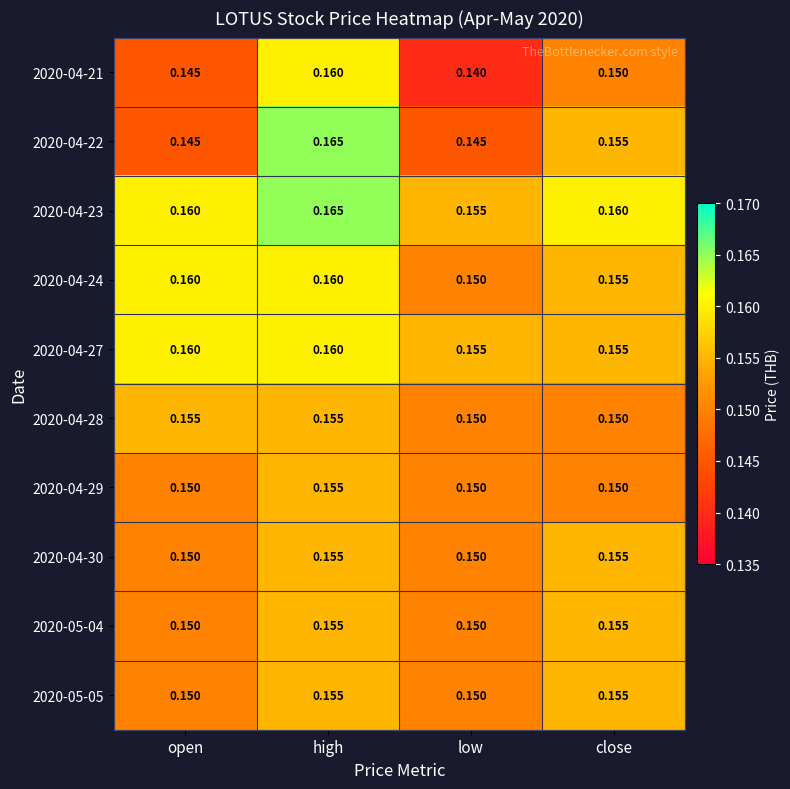

How many distinct data groups are displayed?

10